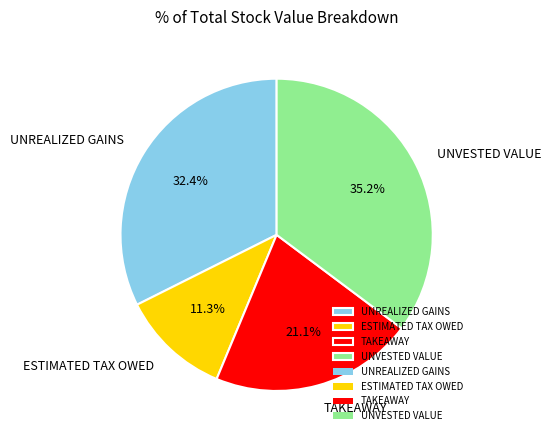

How many segments does this pie chart have?

4